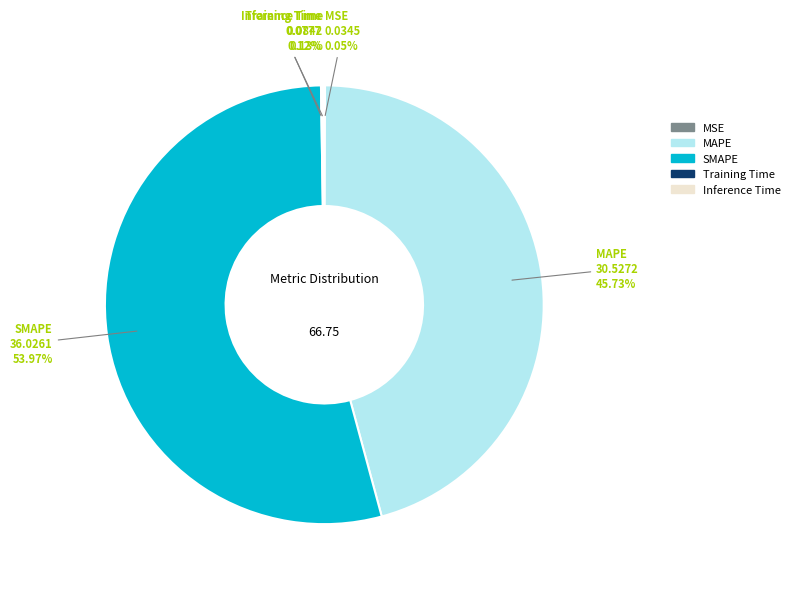

What percentage is the MAPE slice, to the nearest percent?

46%